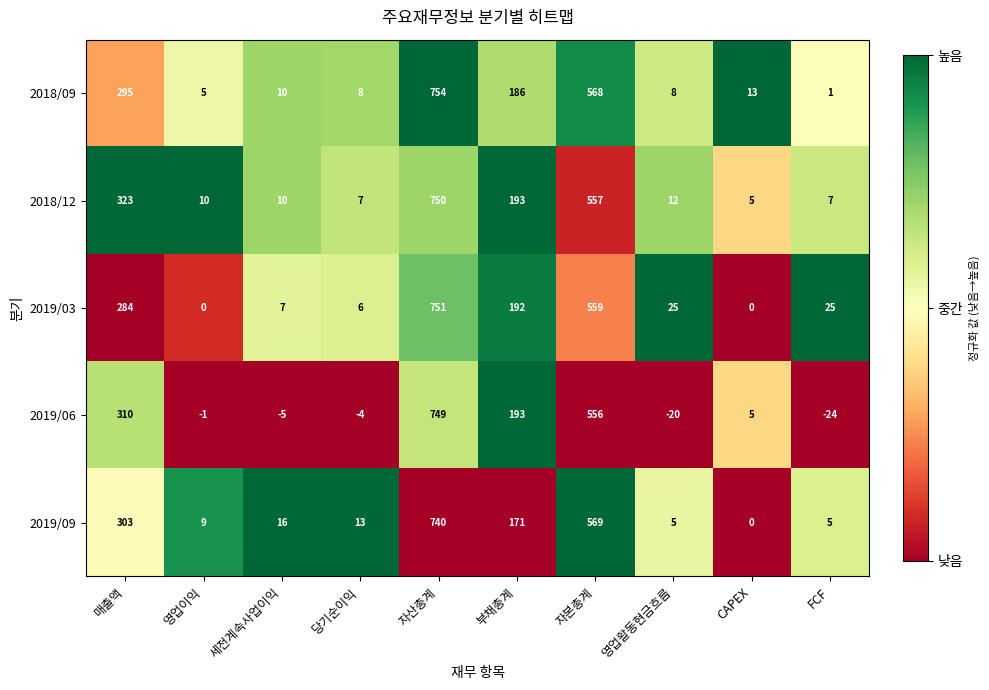

Which series has the largest total across all categories?

2018/12